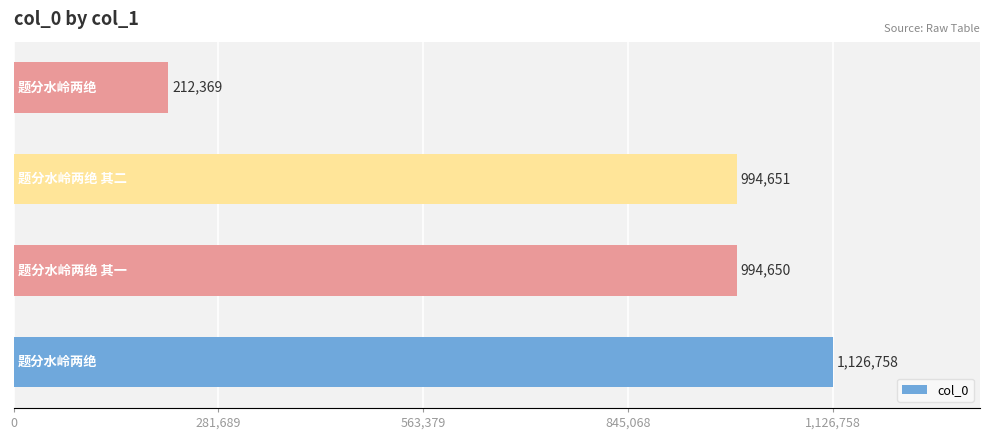

What is the average value?

832107